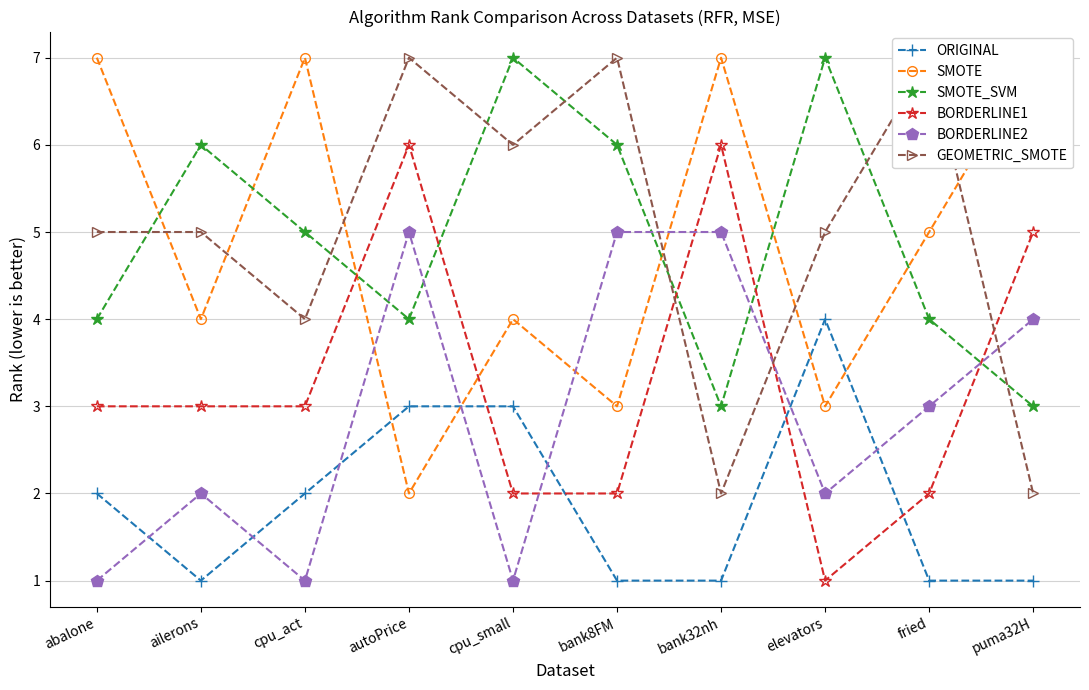

What is the minimum value for SMOTE?

2